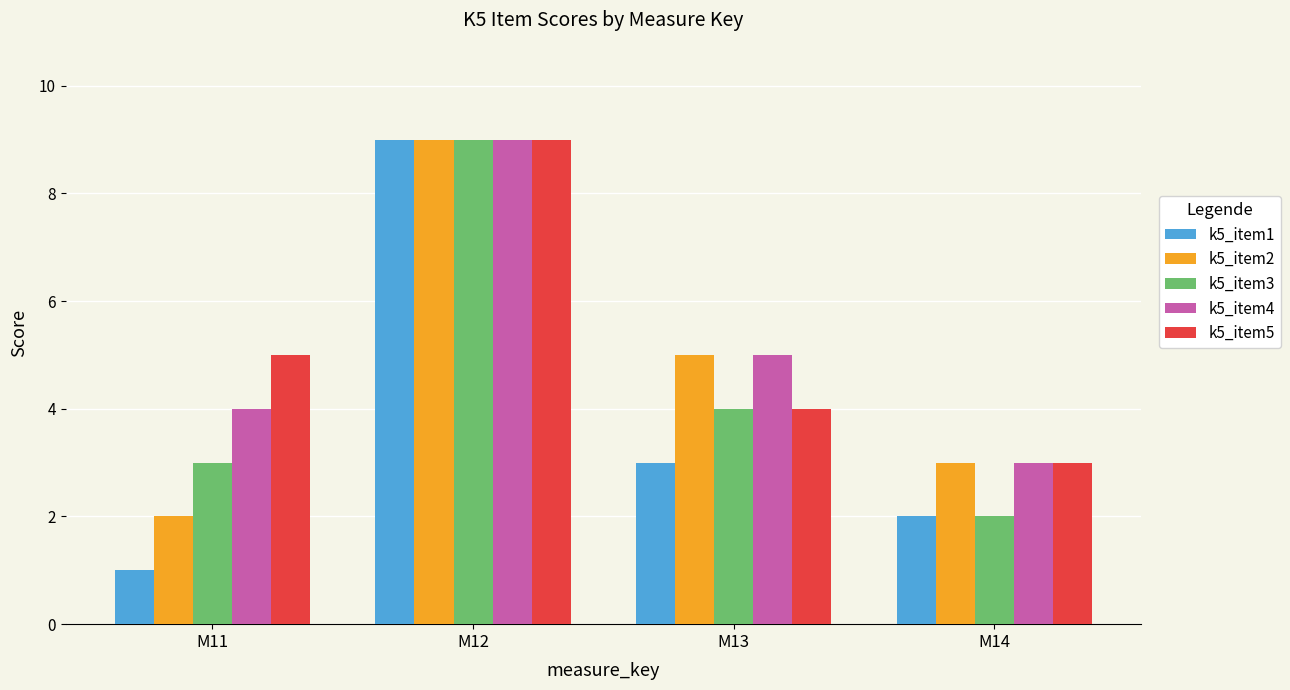

Is it true that k5_item1 equals 3 at M13?

True